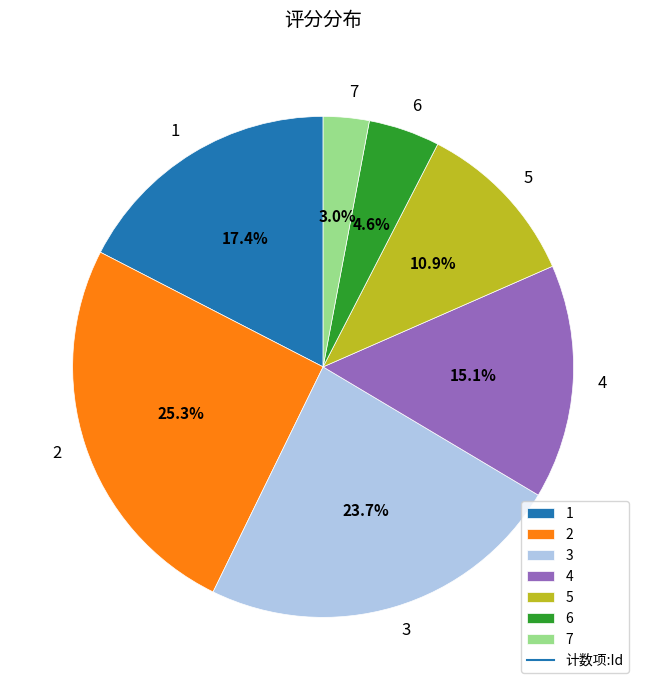

To the nearest percent, what is the average slice percentage?

14%